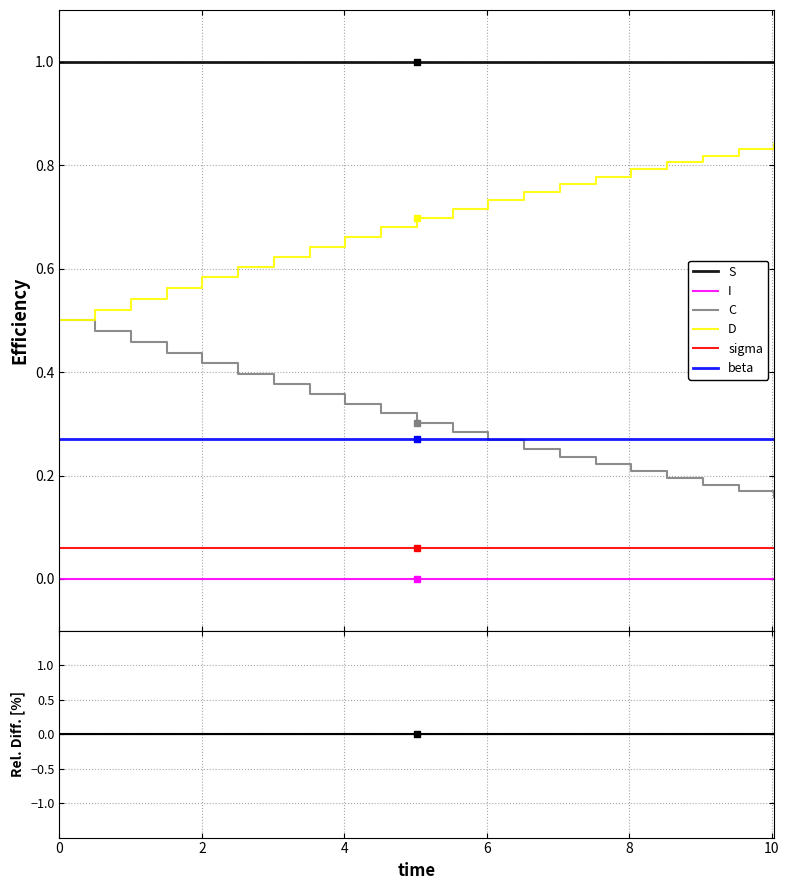

True or false: I and D intersect in this chart.

False